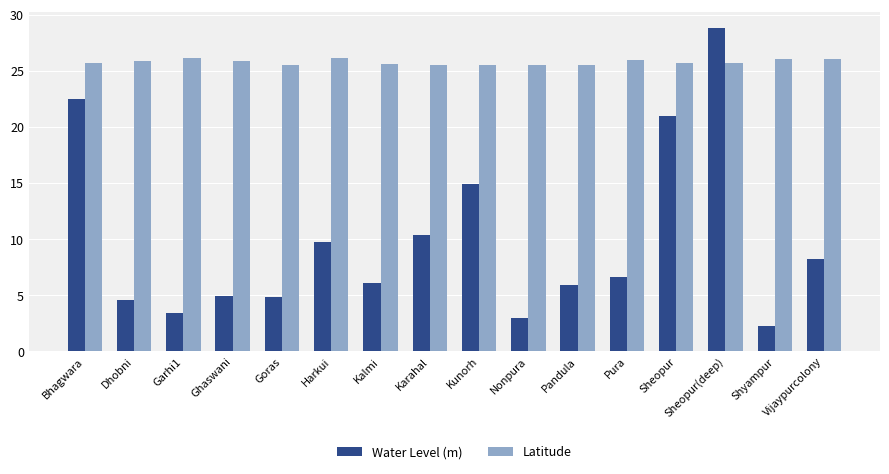

Is it true that Latitude equals 25.6 at Kalmi?

True